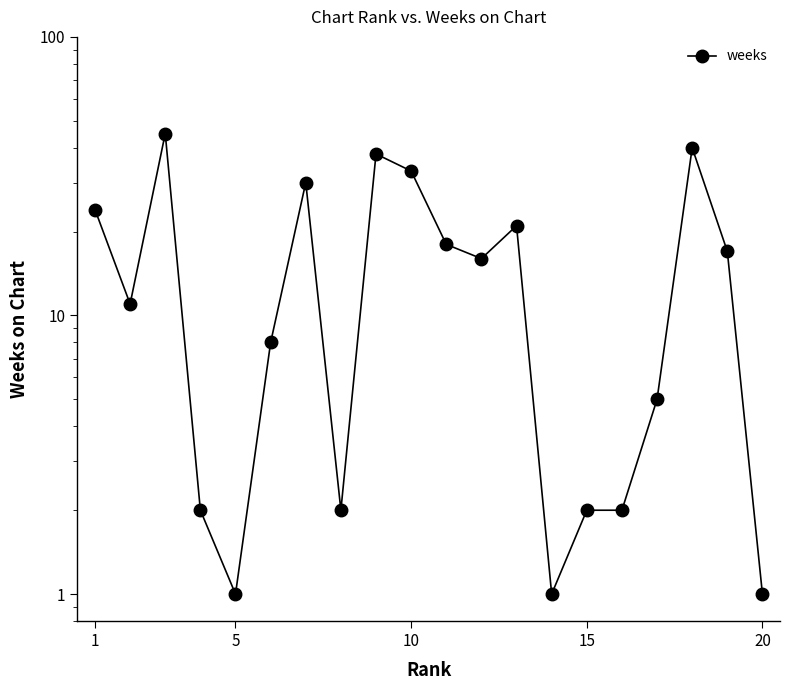

What is the average value?

16